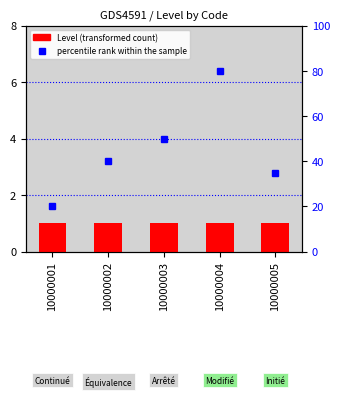

Is it true that Level (transformed count) equals 1 at 10000002?

True